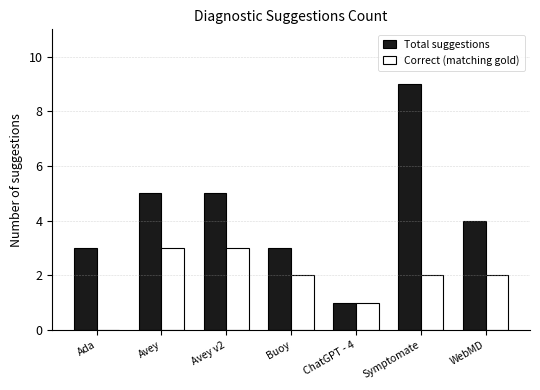

Is it true that Correct (matching gold) equals 1 at ChatGPT - 4?

True